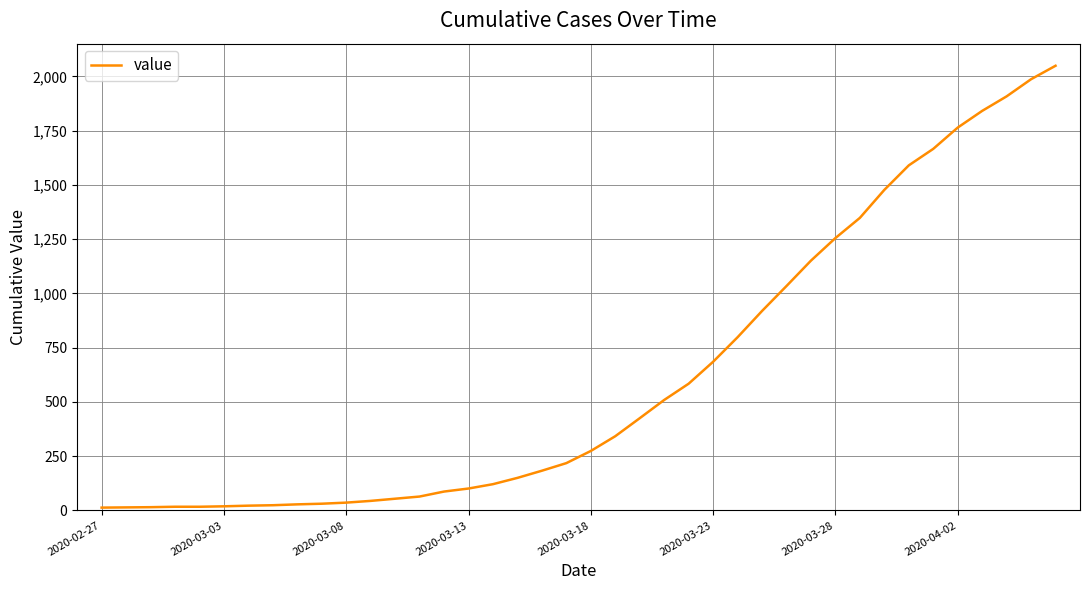

Is this an area chart (filled region under the line)?

No